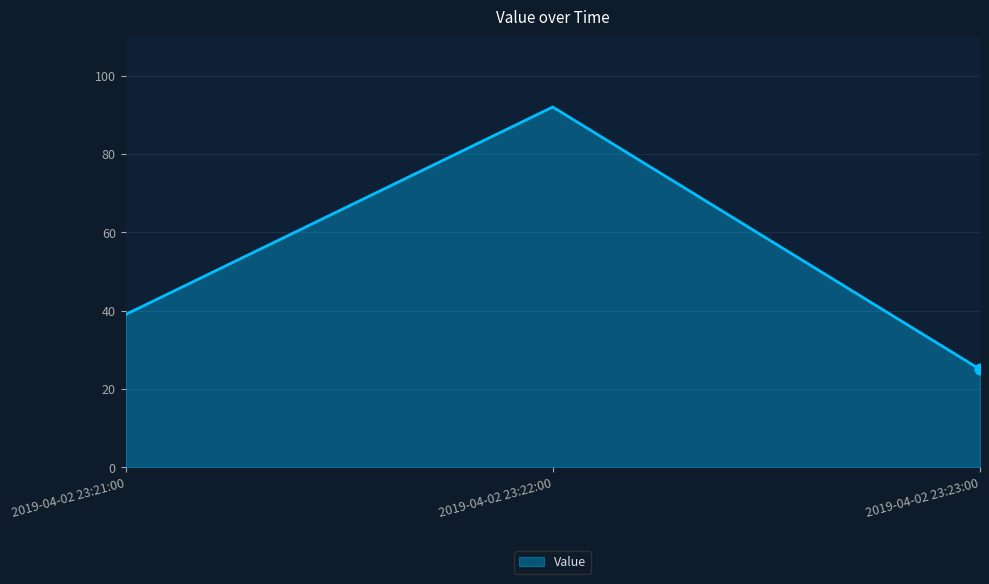

Approximately how many times larger is the value at 2019-04-02 23:21:00 compared to 2019-04-02 23:22:00?

0.4